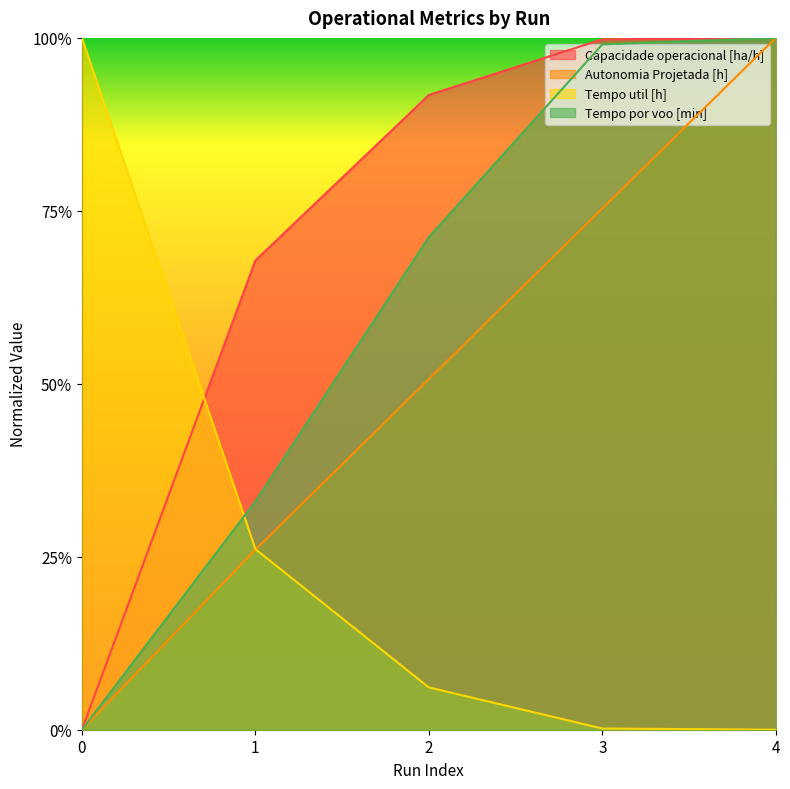

True or false: Tempo util [h] has more than 1 points higher than both neighbors.

False